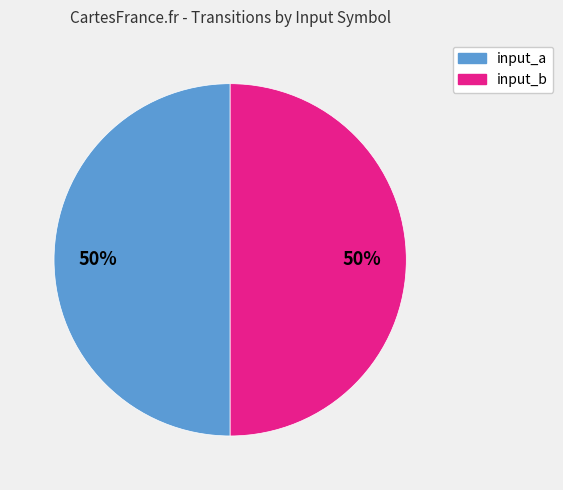

What percentage is the input_a slice, to the nearest percent?

50%